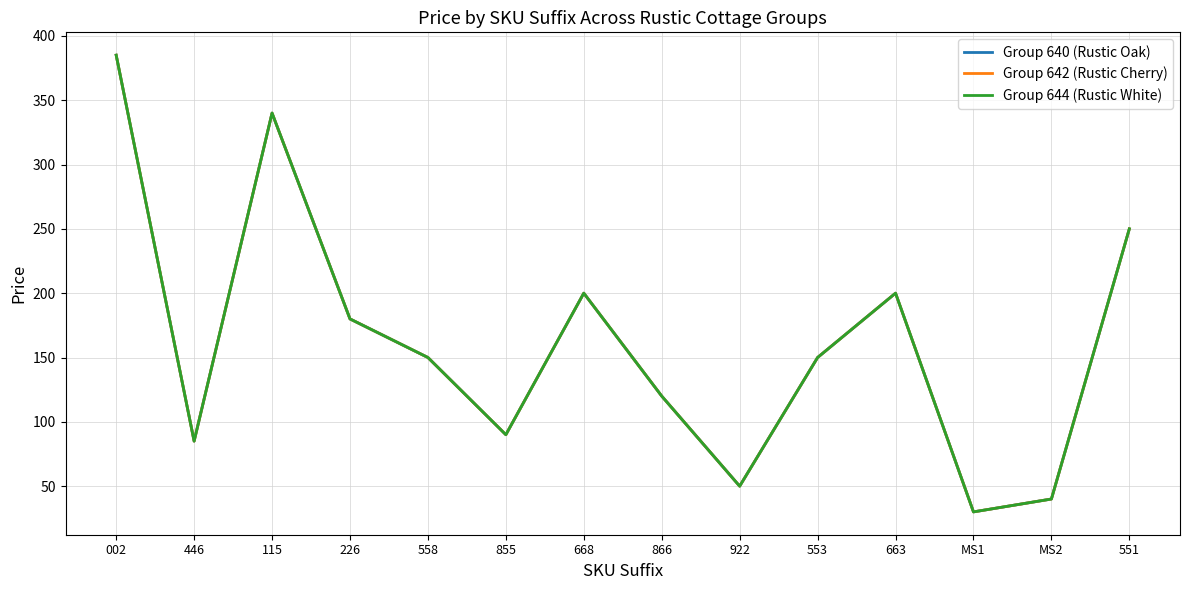

What is the sum of the Group 640 (Rustic Oak) values at 551 and 002?

635.0